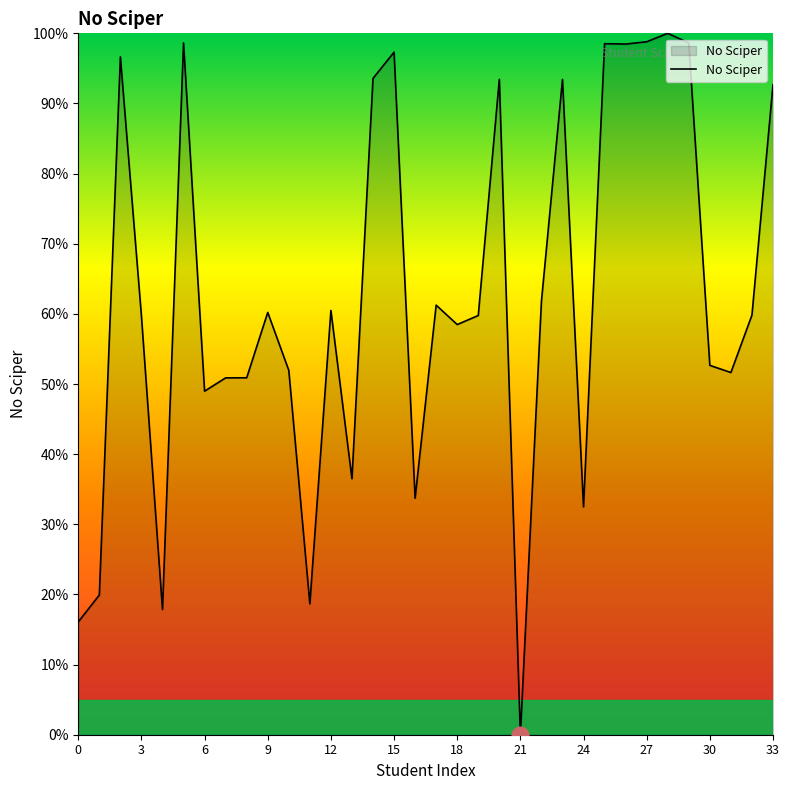

What is the maximum value shown in the chart?

100.0